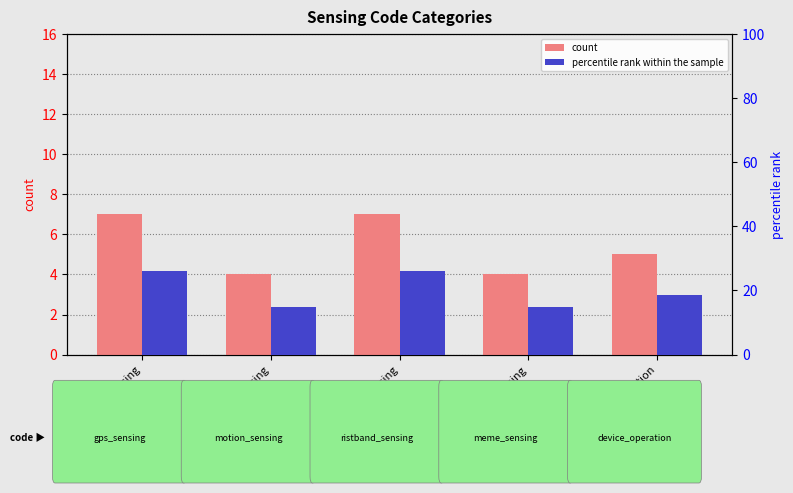

What is the total value across all series at meme_sensing?

18.8